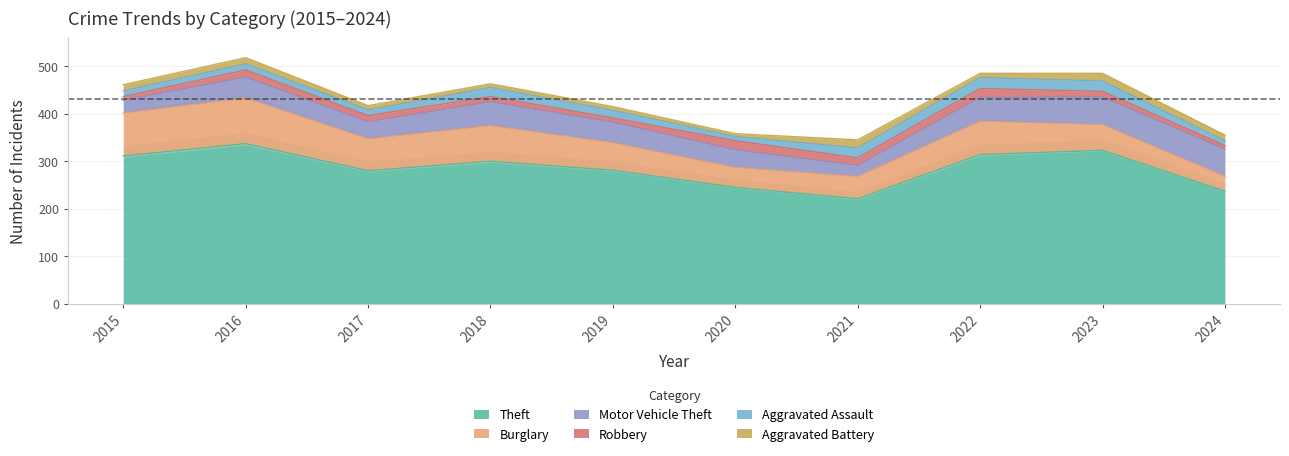

What is the total value across all series at 2023?

485